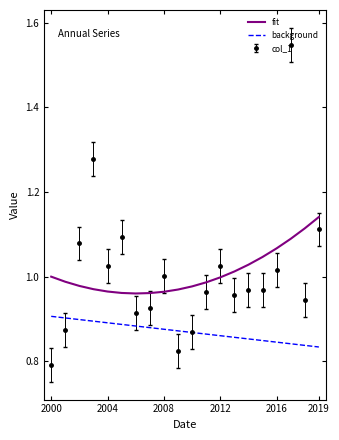

True or false: background and fit cross at least once.

False